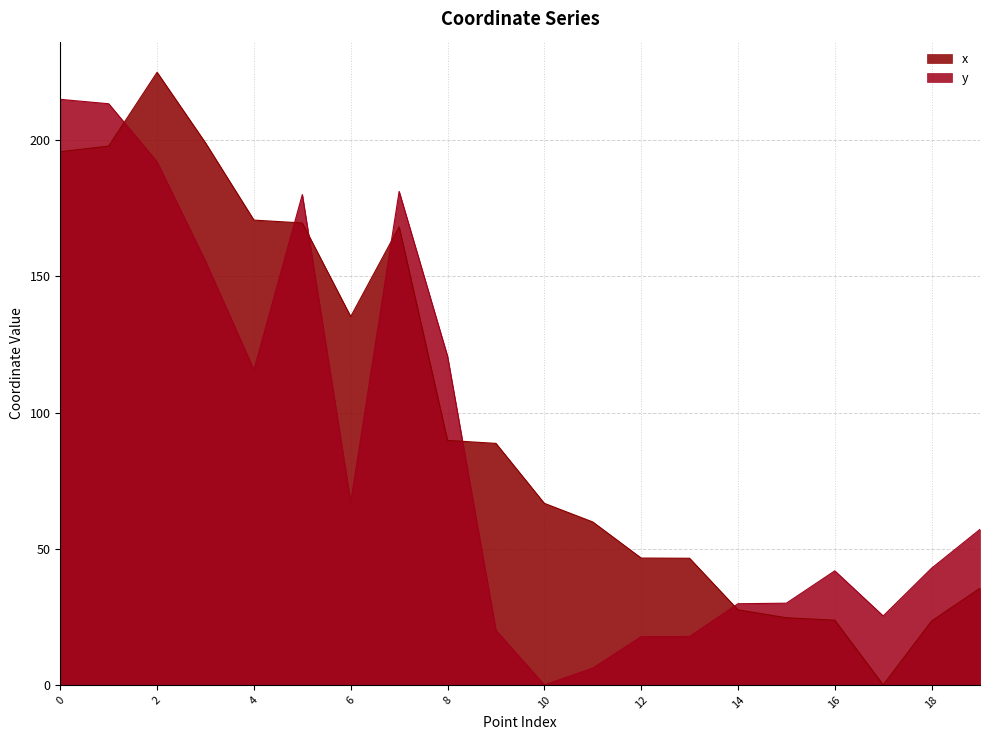

At which category is the sum across all series the highest?

2